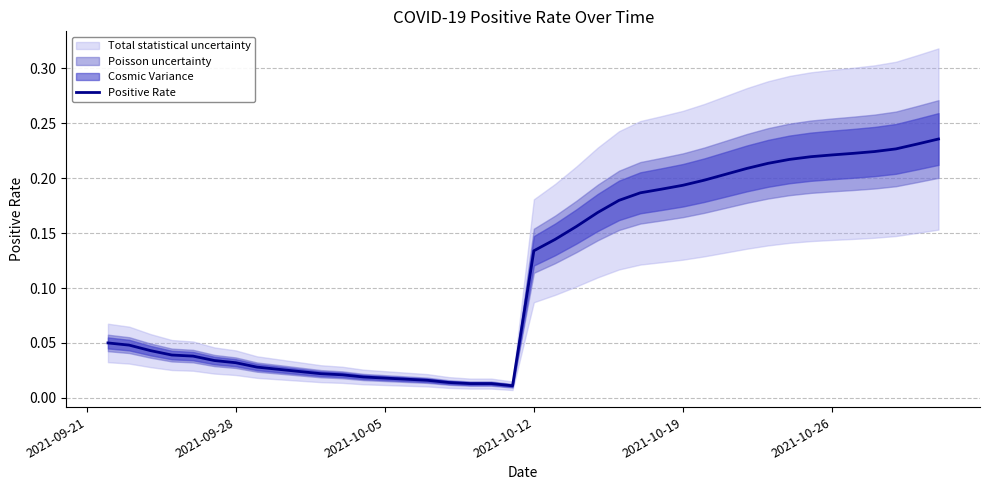

What is the value of the 38th point from the left?

0.2